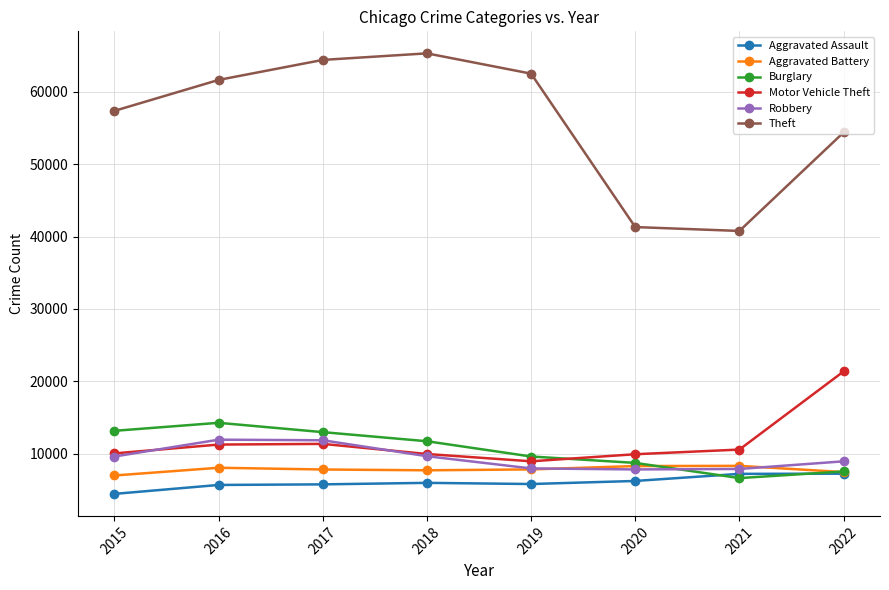

How many lines are shown in the chart?

6